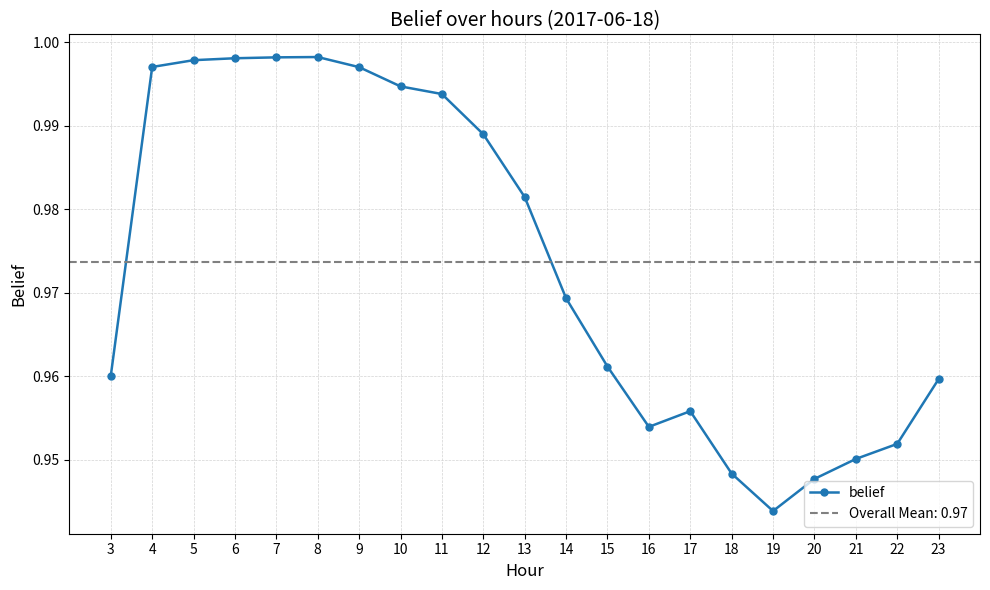

True or false: the data shows 1.0 at 3.

True